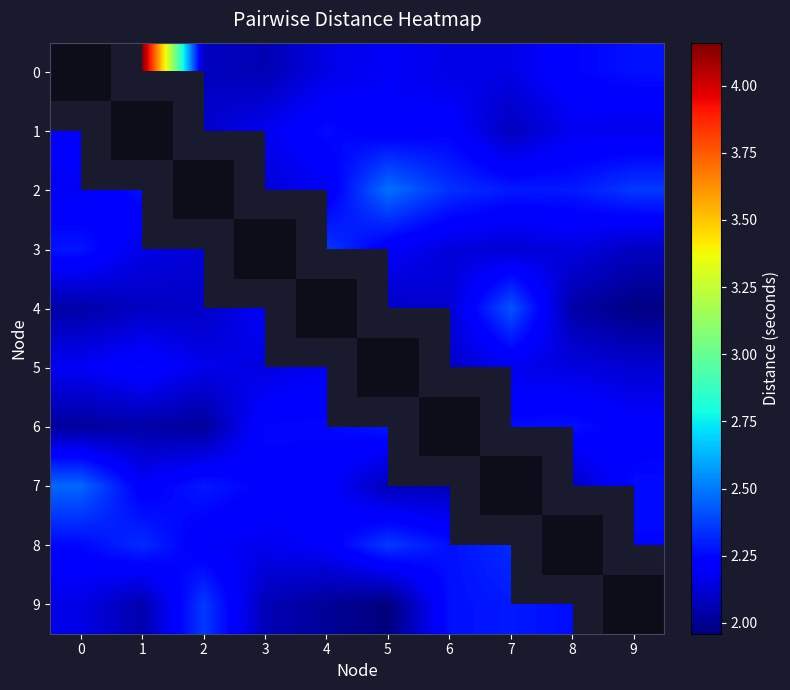

Rank the categories by 6 value from lowest to highest.

6, 2, 0, 1, 9, 3, 4, 7, 8, 5